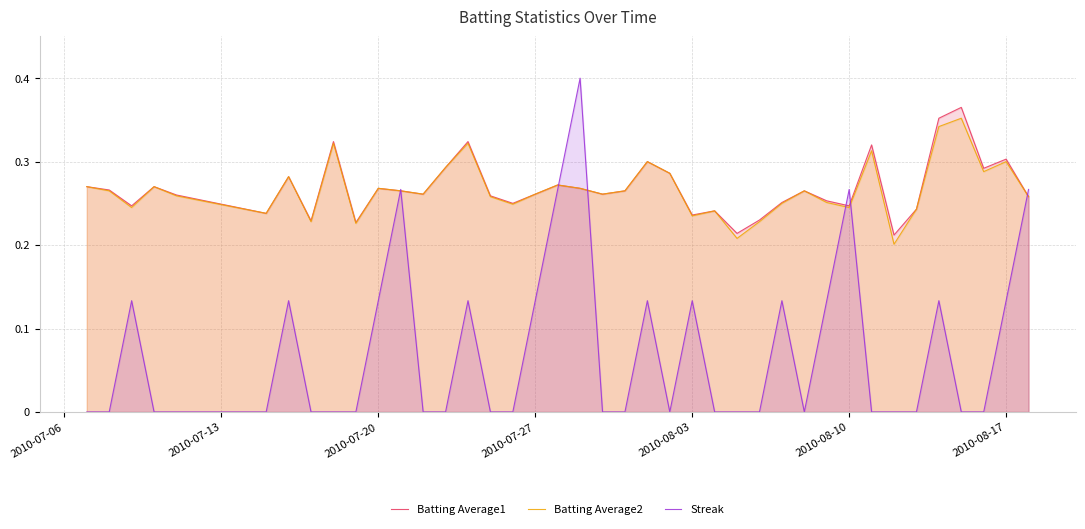

Which series has the widest spread of values?

Streak